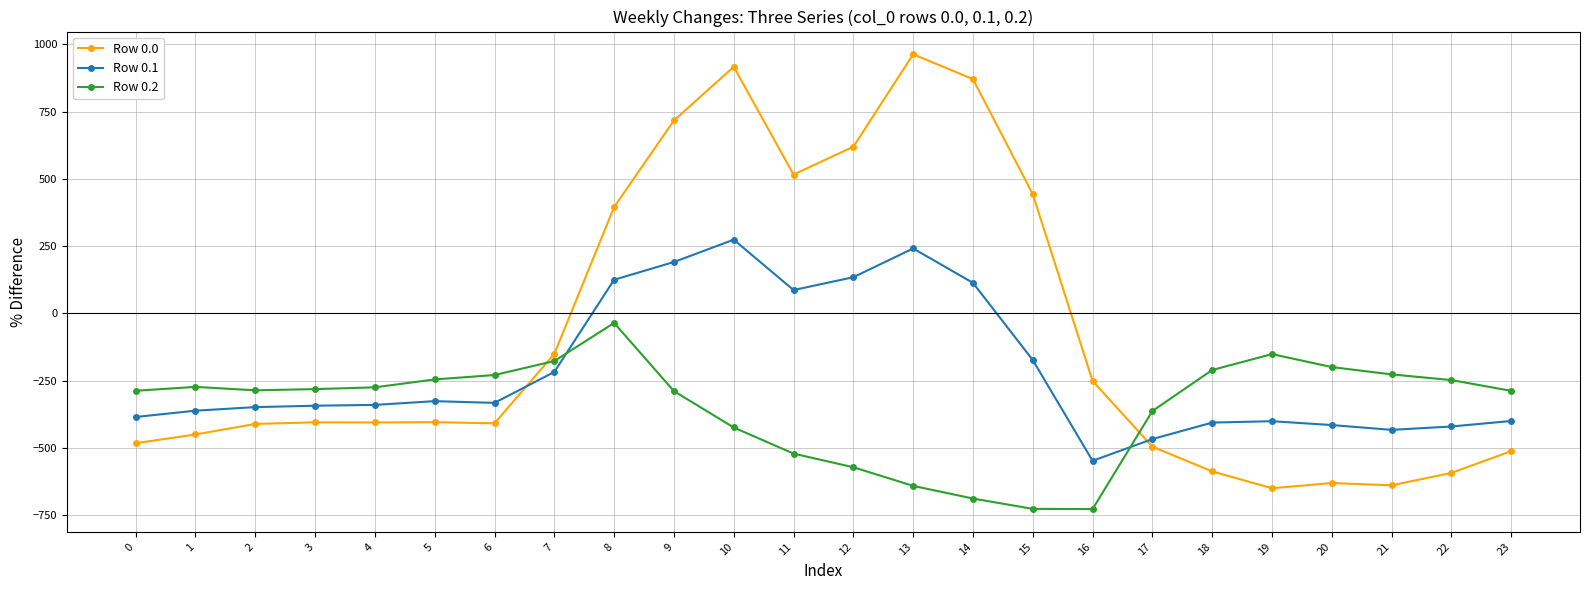

What is the difference between the highest and lowest values at 5?

158.7